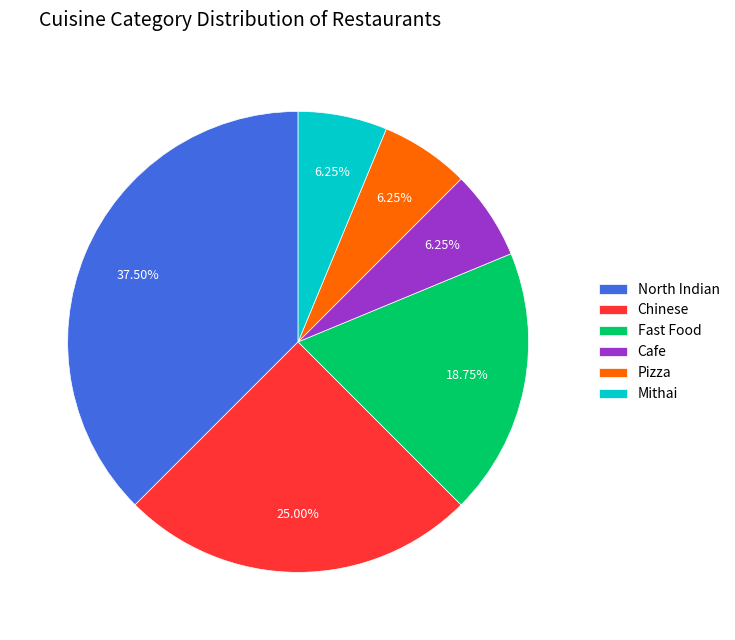

Which has a higher value, Fast Food or North Indian?

North Indian